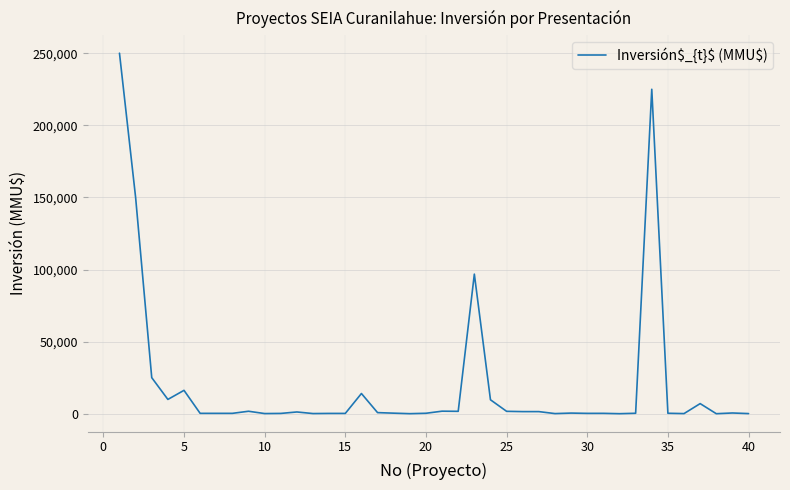

What is the difference between the maximum and minimum values?

249999